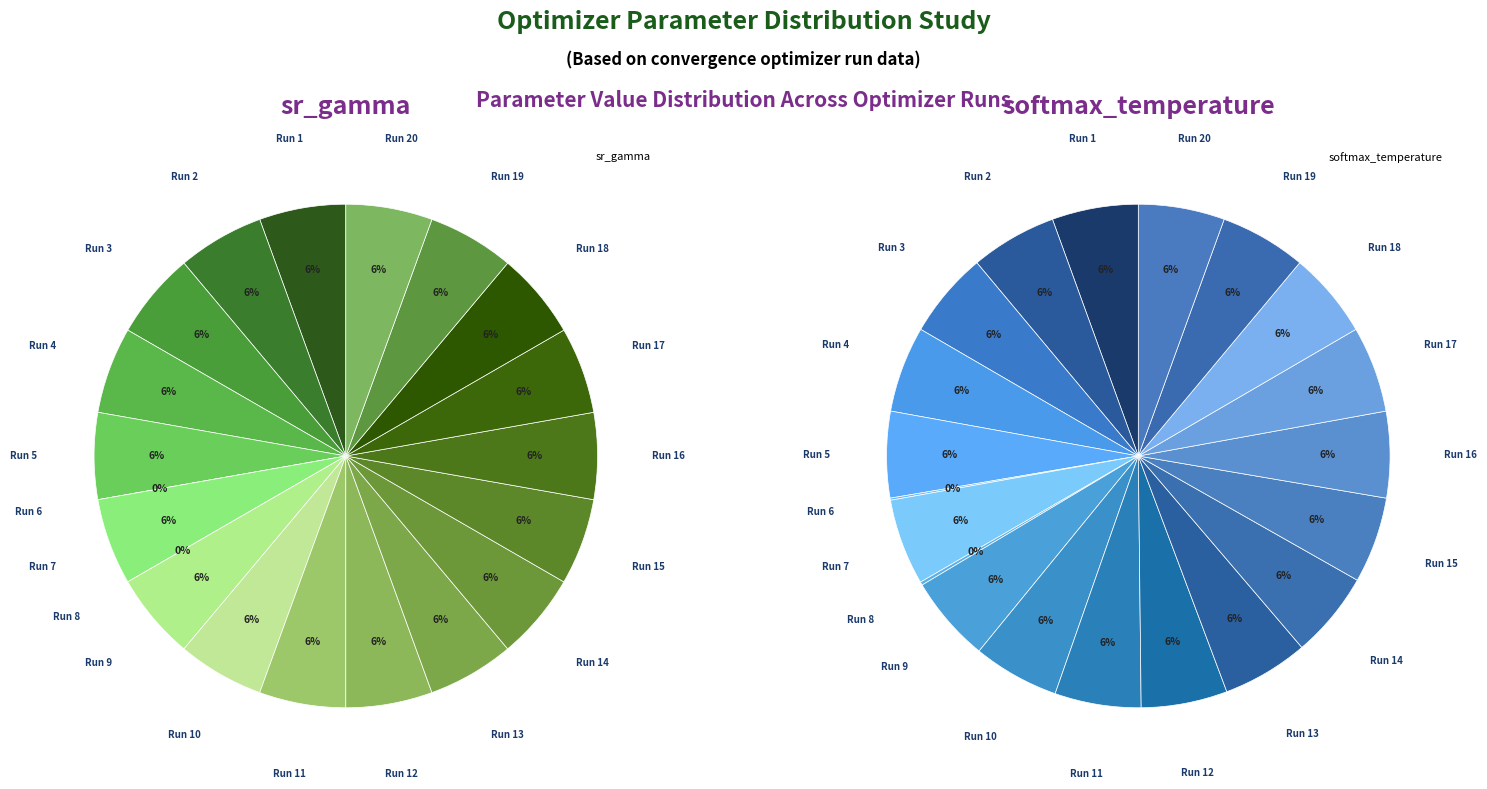

Which category has the biggest portion of the pie?

Run 1